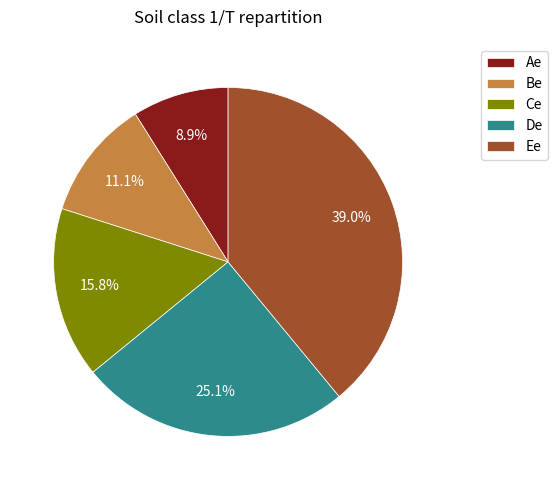

How much of the chart is everything except De?

74.9%